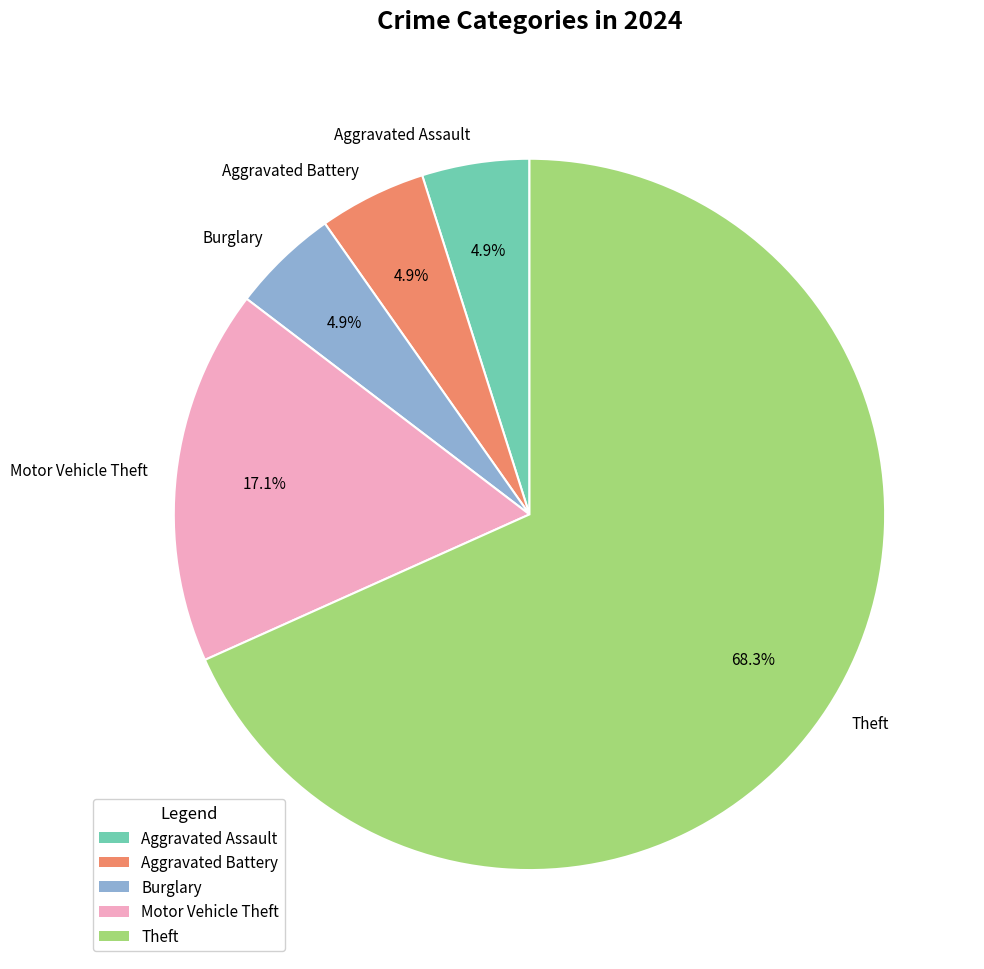

Does any single category account for the majority?

Yes